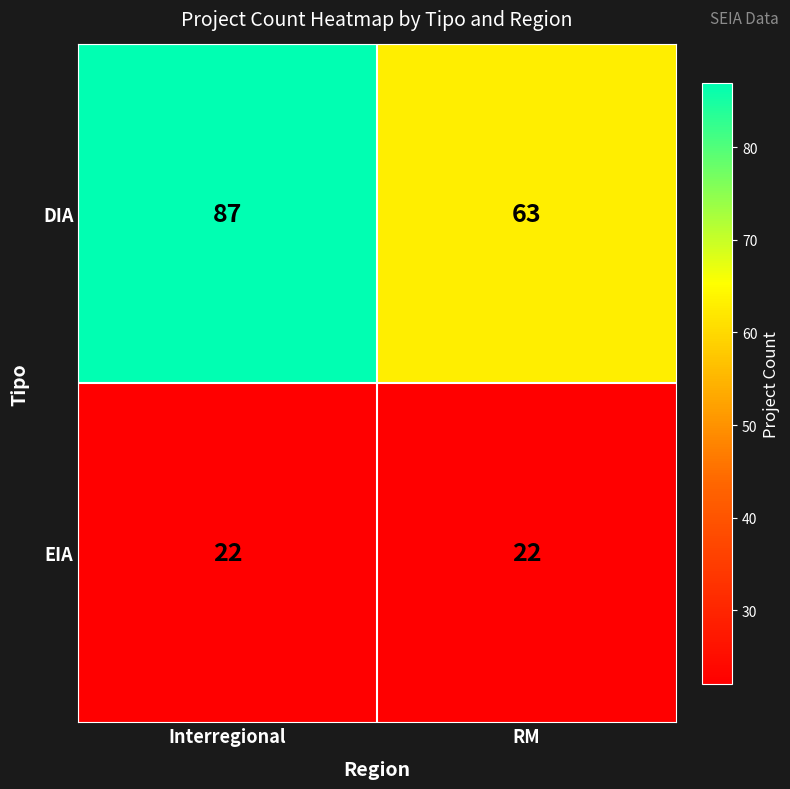

Between Interregional and RM, which series saw the biggest shift?

DIA